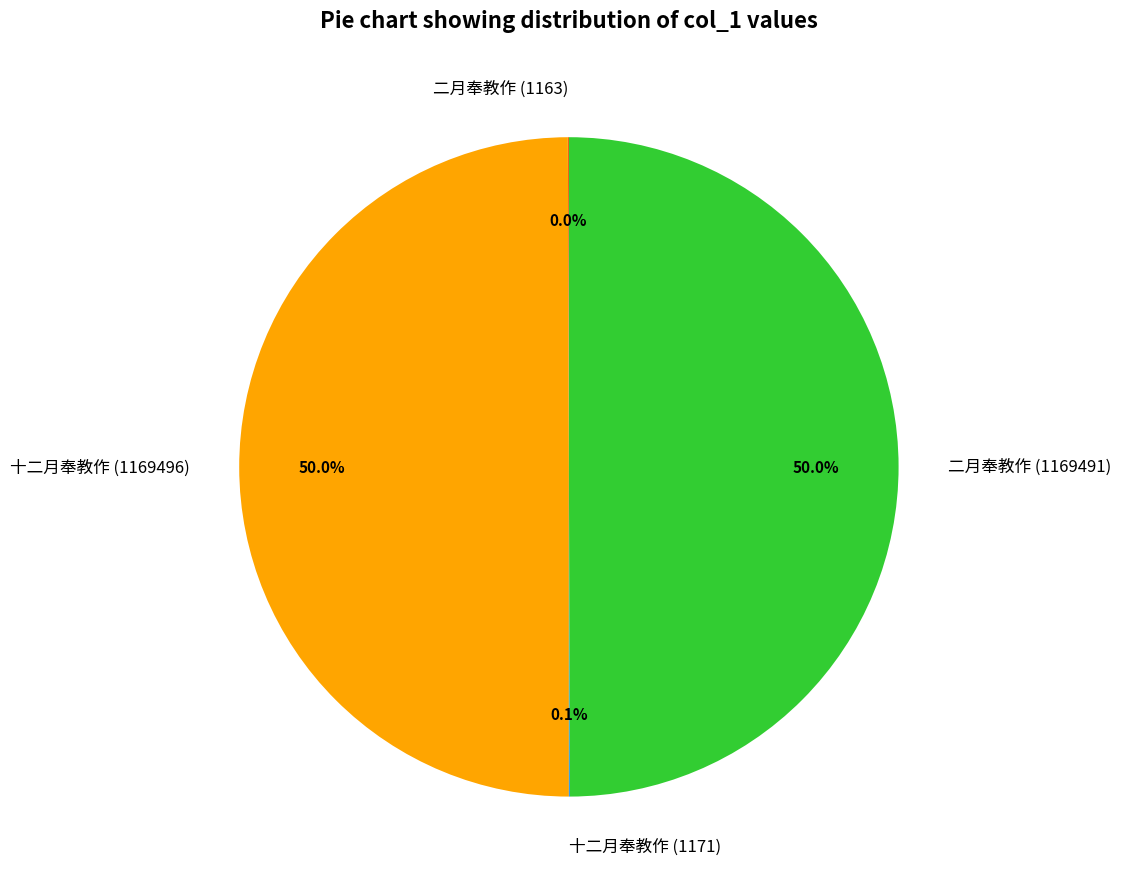

What is the ratio of the value at 二月奉教作 (1169491) to the value at 十二月奉教作 (1169496)?

1.0